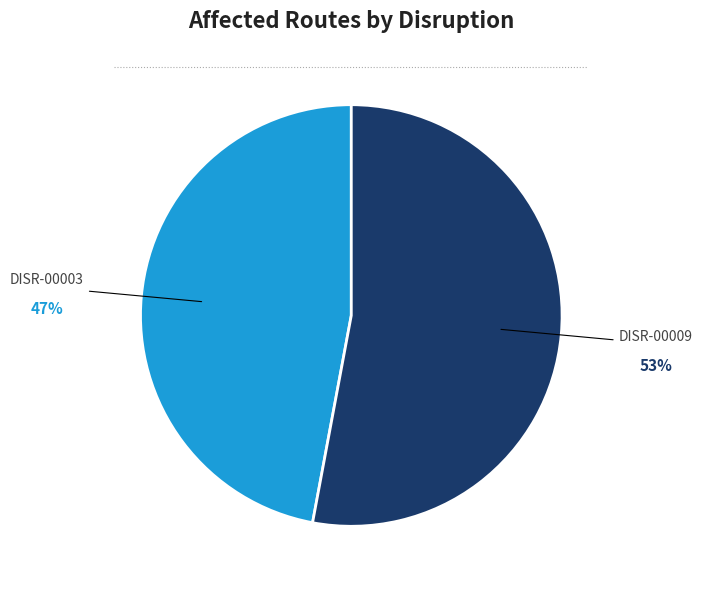

Which slice is the largest?

DISR-00009